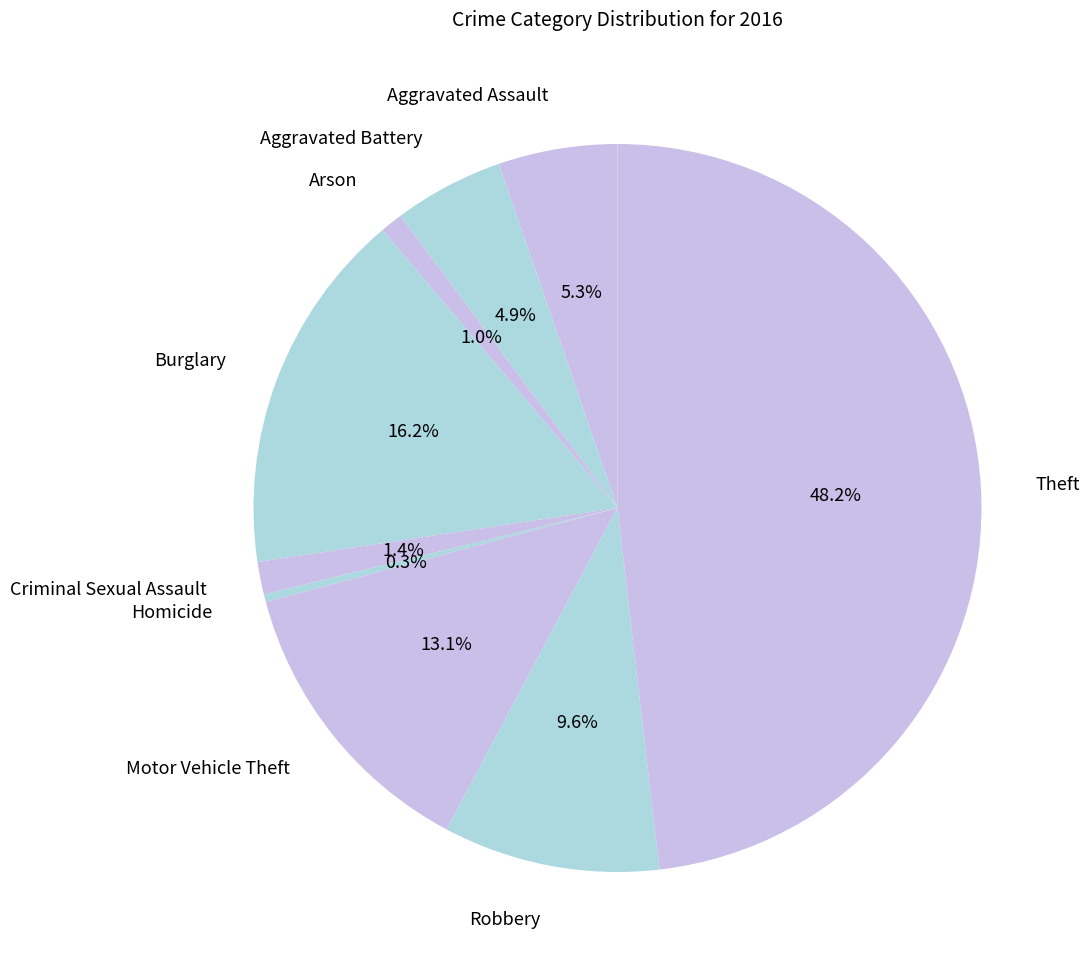

To the nearest percent, what is the difference between the largest and smallest slice percentages?

48%